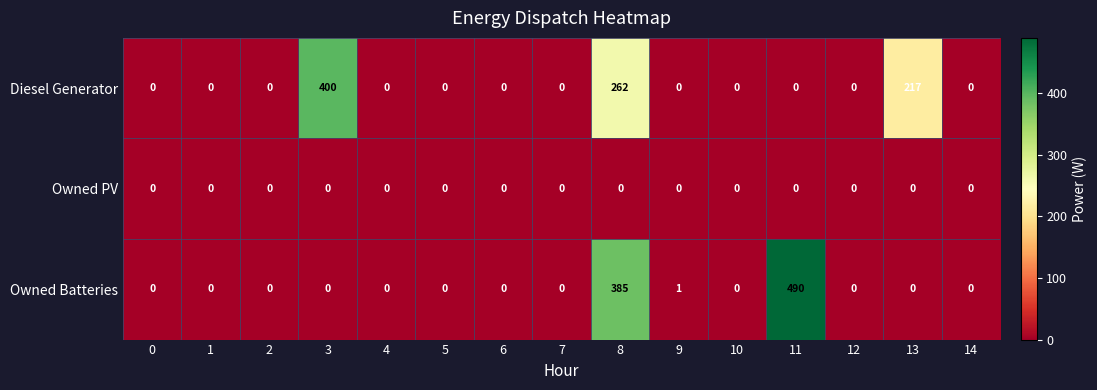

At how many categories does at least one series exceed 253?

3